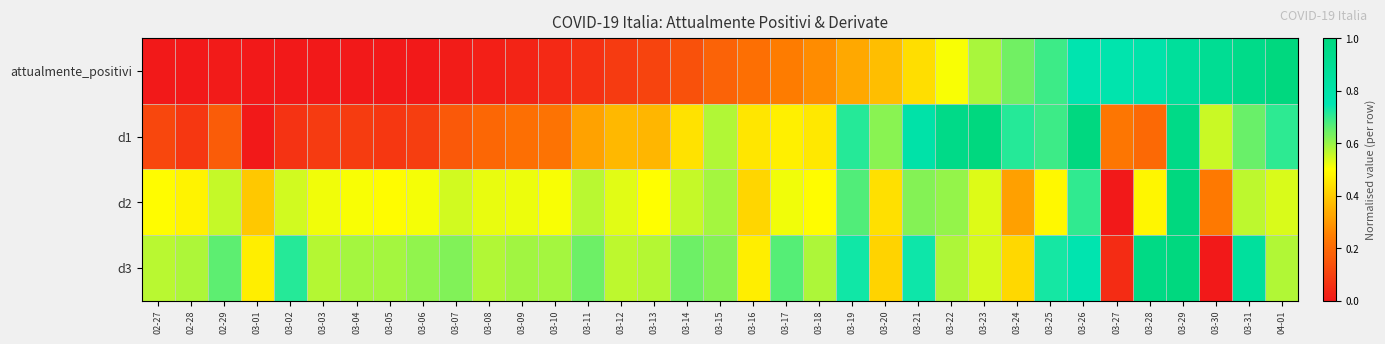

At which category does the chart reach its peak across all series?

04-01